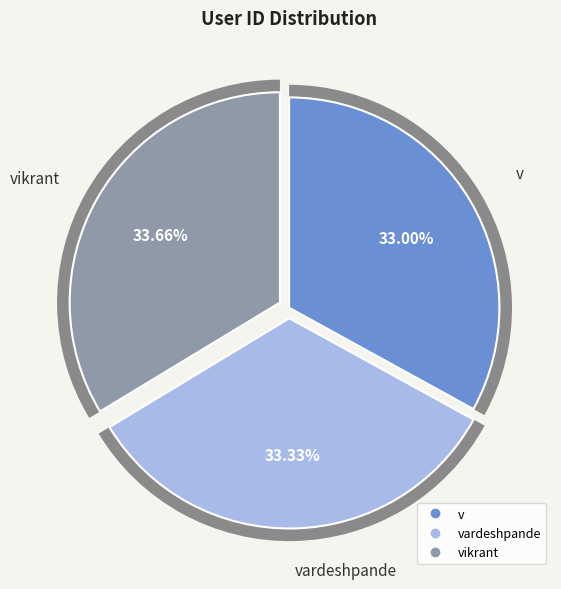

To the nearest percent, what is the combined percentage of vardeshpande and v?

66%